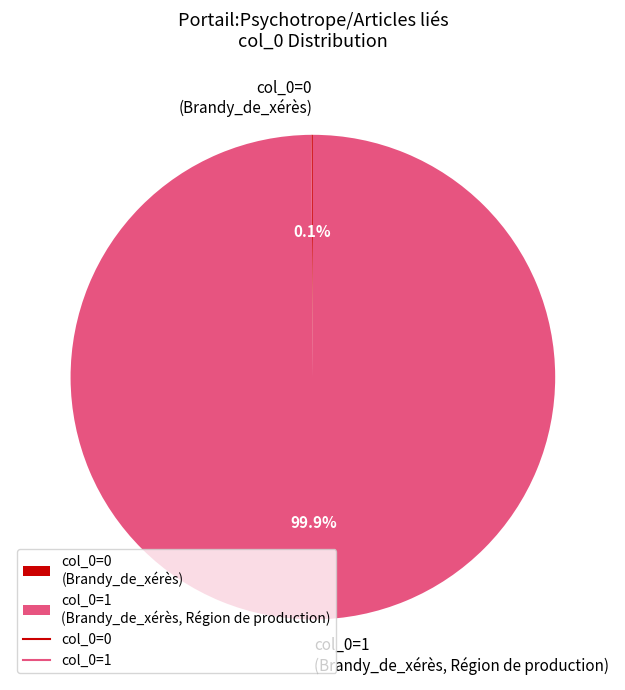

What is the largest slice in the pie chart?

col_0=1 (Brandy_de_xérès, Région de production)